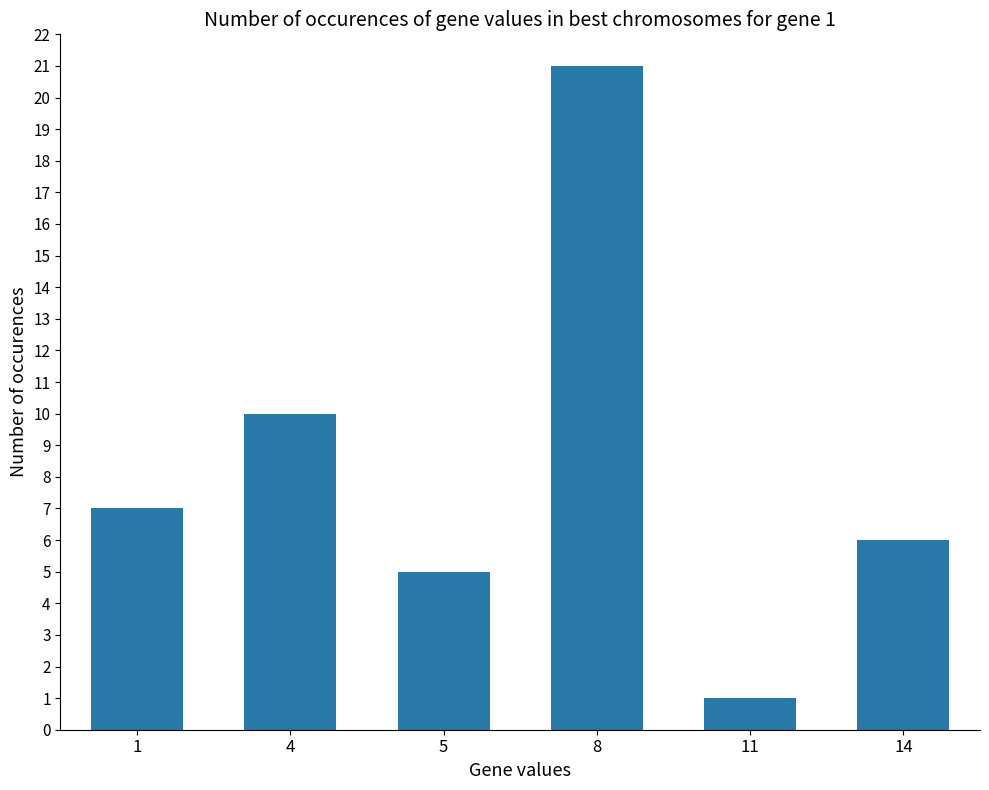

What is the difference between the maximum and minimum values?

20